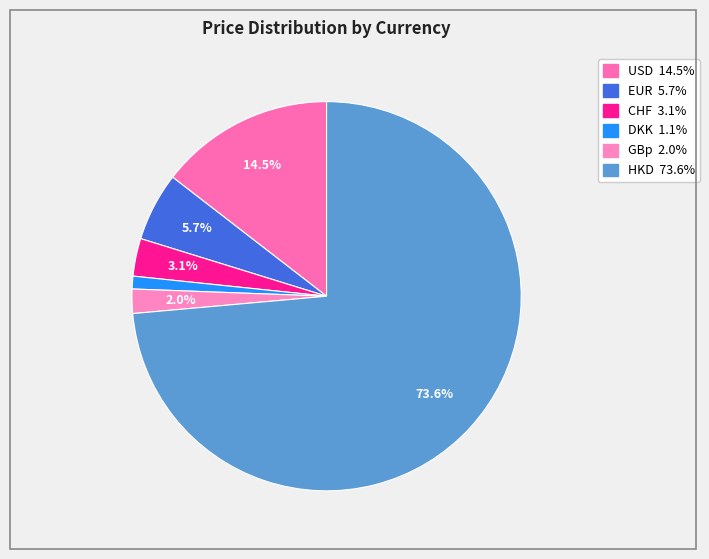

Does HKD represent more than half of the total?

Yes